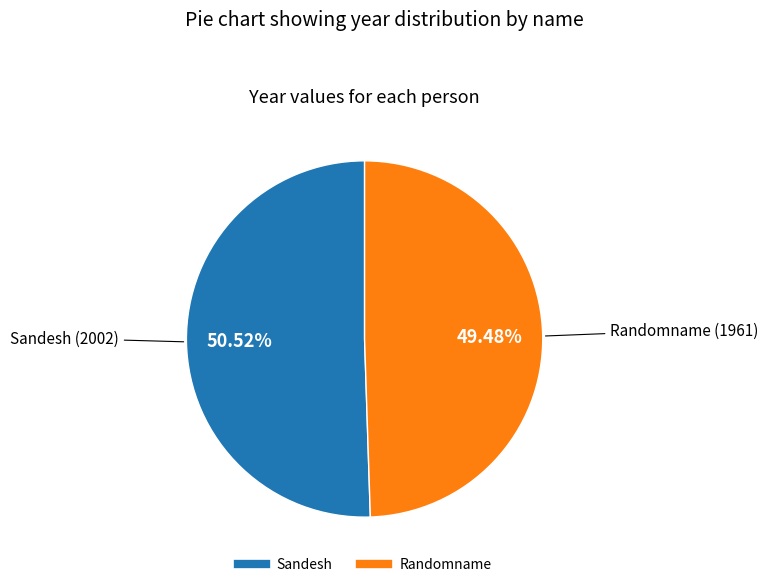

Is it true that Randomname is 49% of the pie?

True